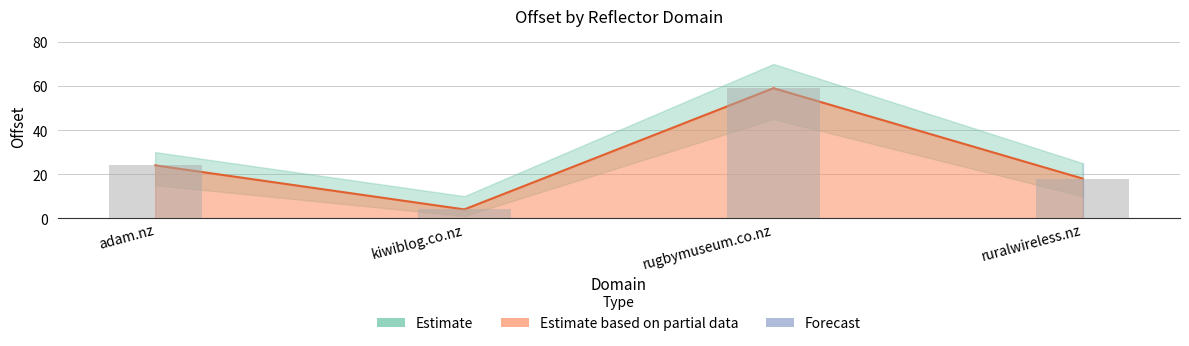

Which has a higher value, ruralwireless.nz or rugbymuseum.co.nz?

rugbymuseum.co.nz